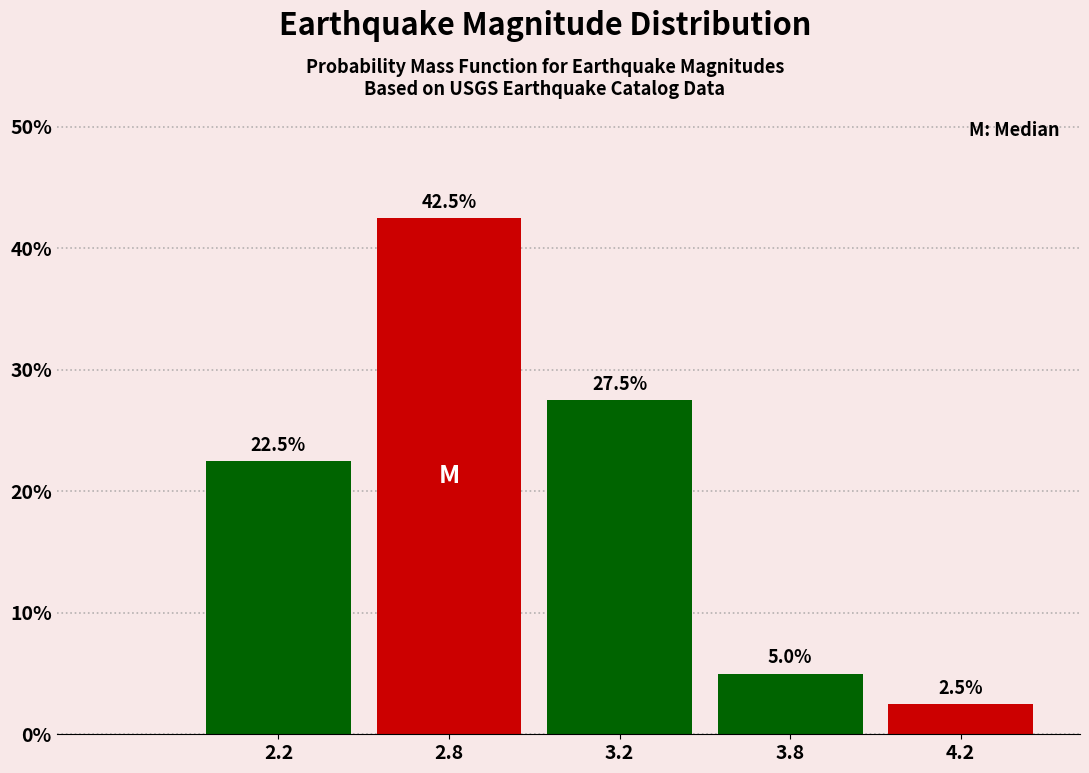

Reading left to right, transcribe all the data shown in this chart.

2.2=22.5	2.8=42.5	3.2=27.5	3.8=5.0	4.2=2.5